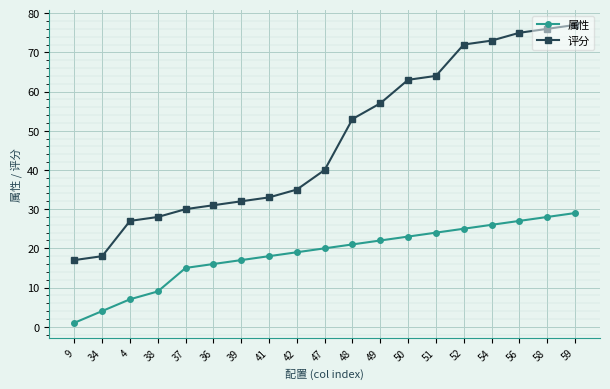

What is the difference between the maximum and minimum values in the 属性 series?

28